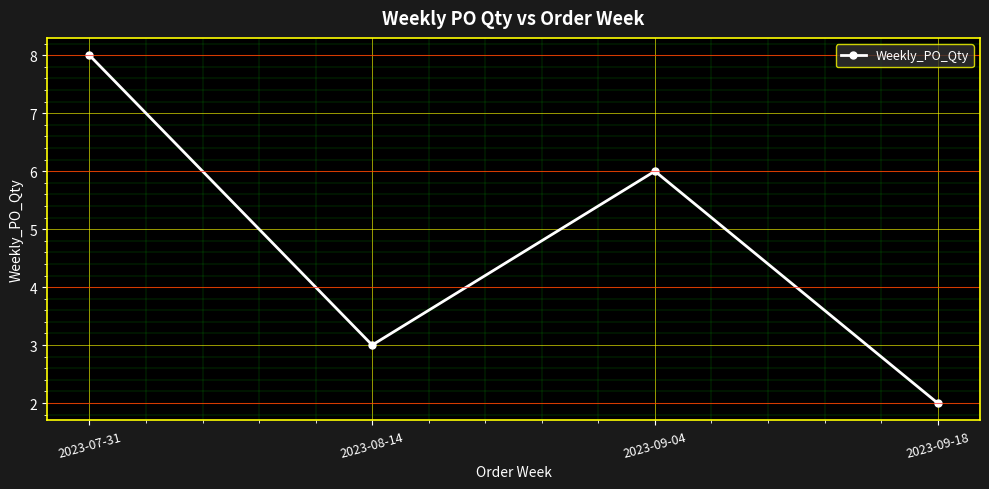

What position from the left is 2023-08-14?

2